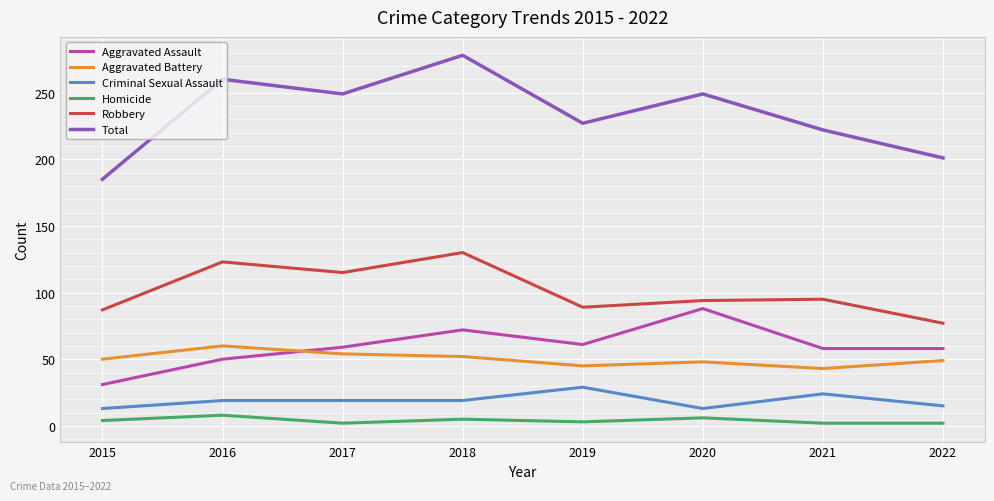

True or false: Total has a value of 201 at 2022.

True